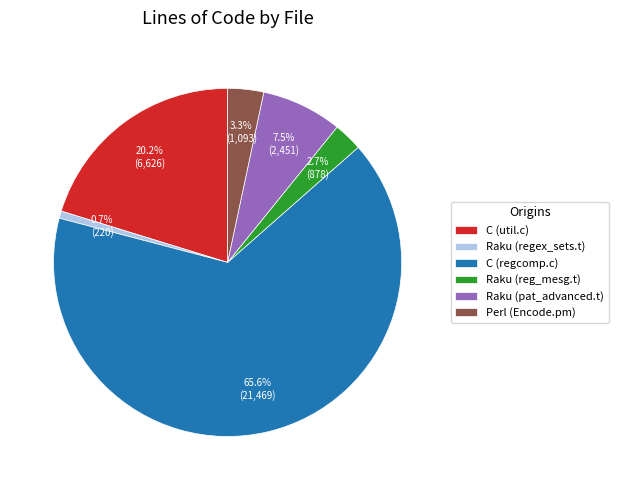

Which category accounts for the majority?

C (regcomp.c)